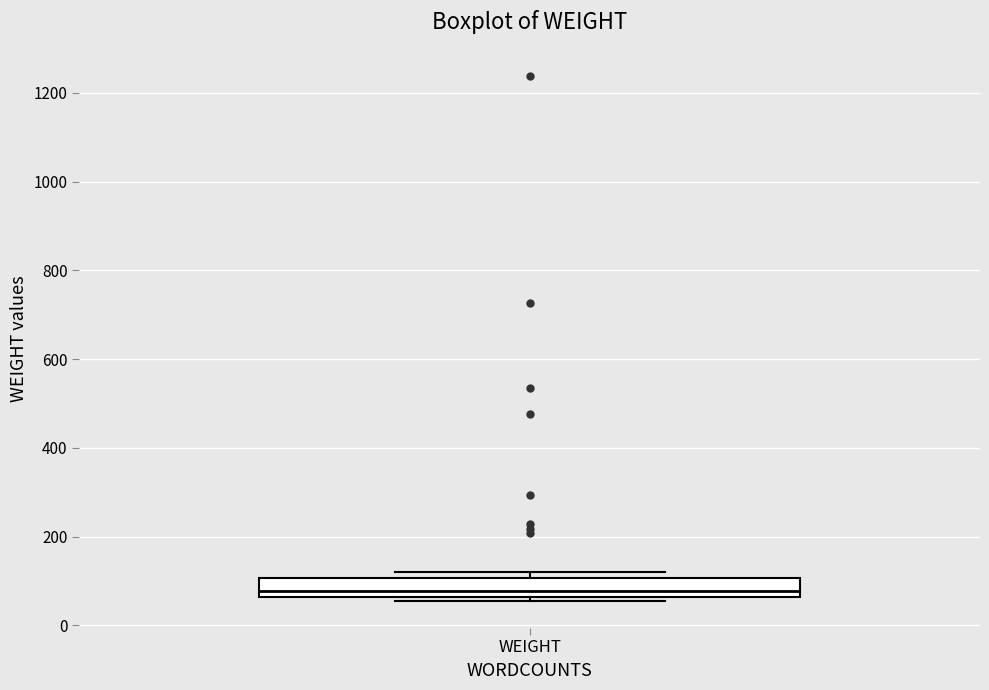

Read this box plot against the y-axis: the position of the median line, the range covered by the box, and the ends of both whiskers. The values are not printed on the chart, so give them approximately, as read against the axis.

median 80, box 60 to 100, whiskers 60 (just below the box's lower edge) to 120